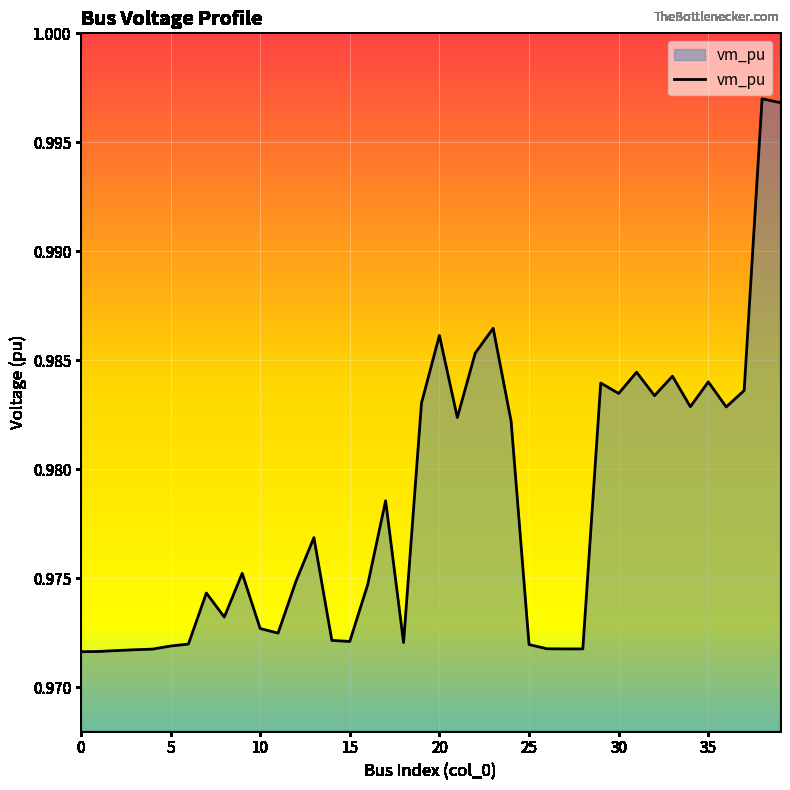

What is the label of the 11th point from the right?

29